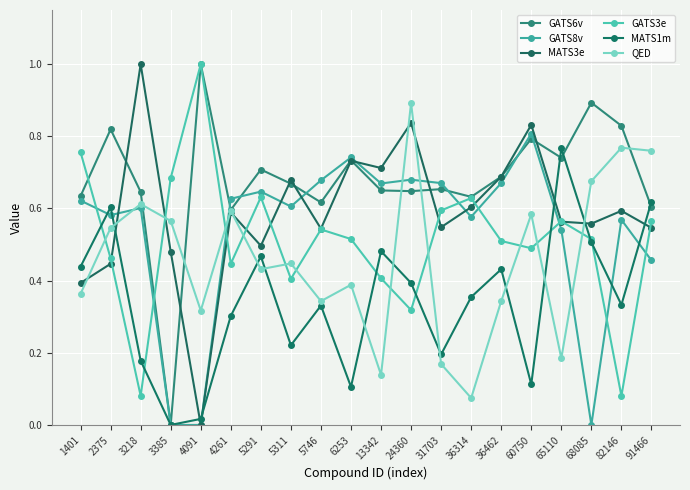

How many series are shown in this chart?

6